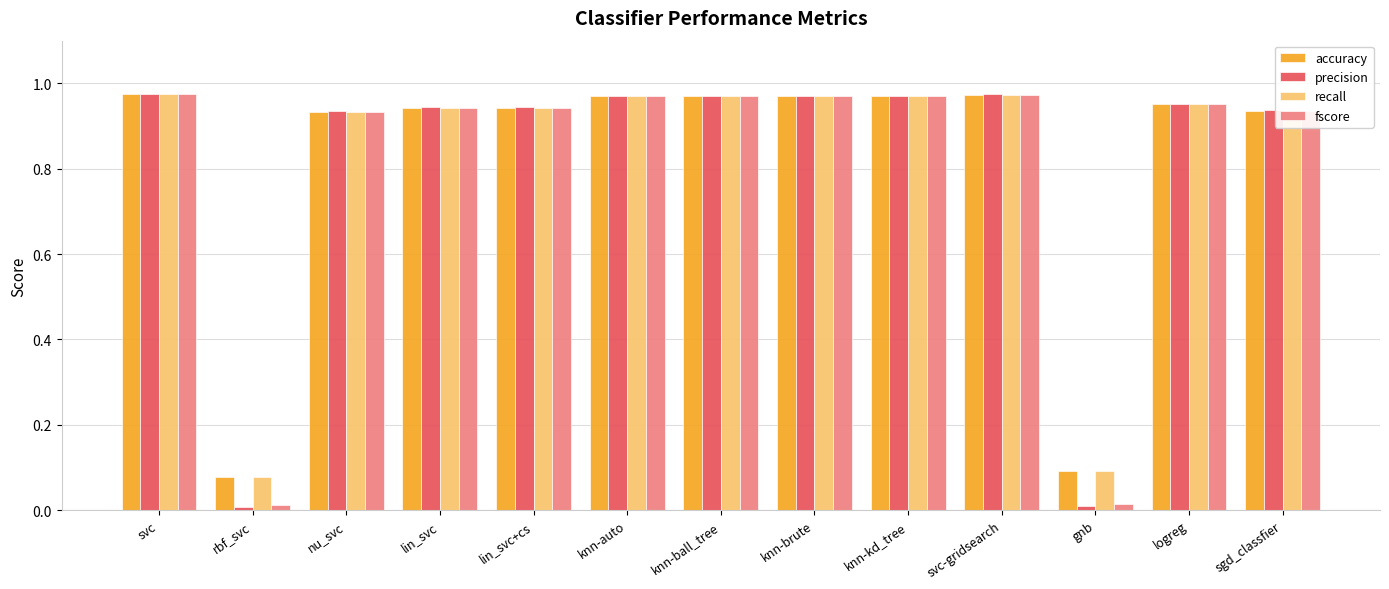

What is the average value of the fscore series?

0.8